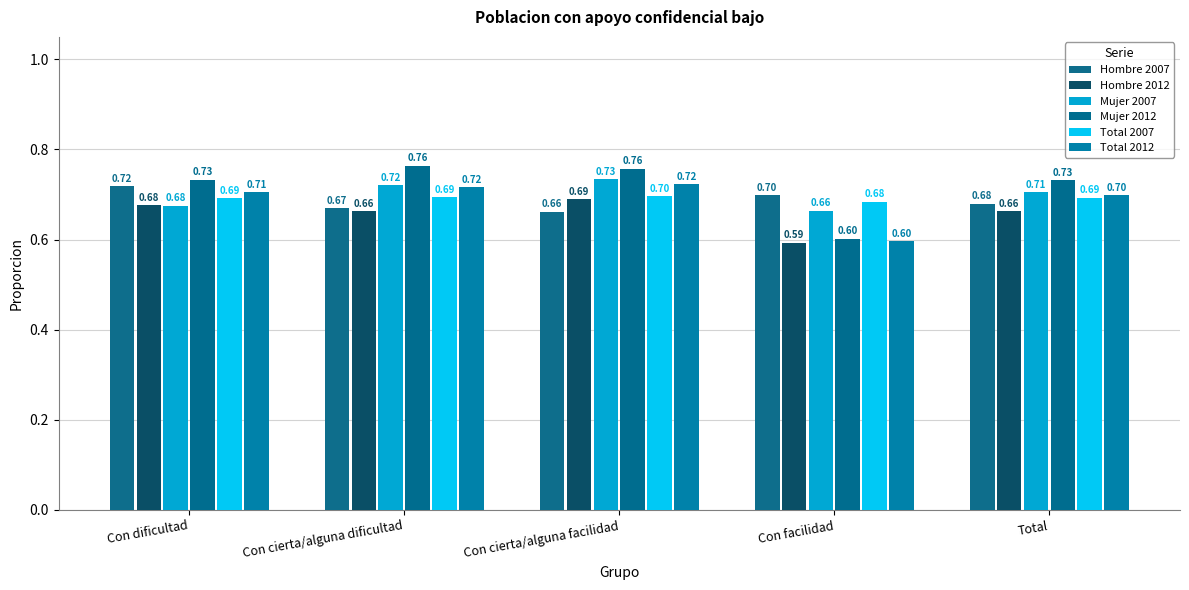

Is the value of Mujer 2007 at Con dificultad greater than the value of Mujer 2012 at Con cierta/alguna dificultad?

No